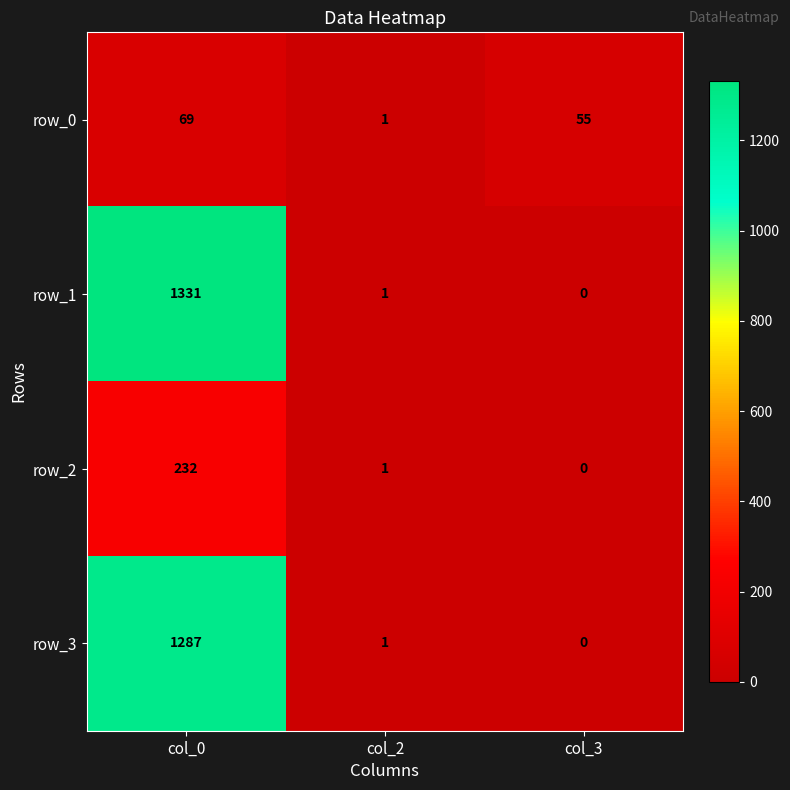

Which label corresponds to the smallest value in the chart?

col_3